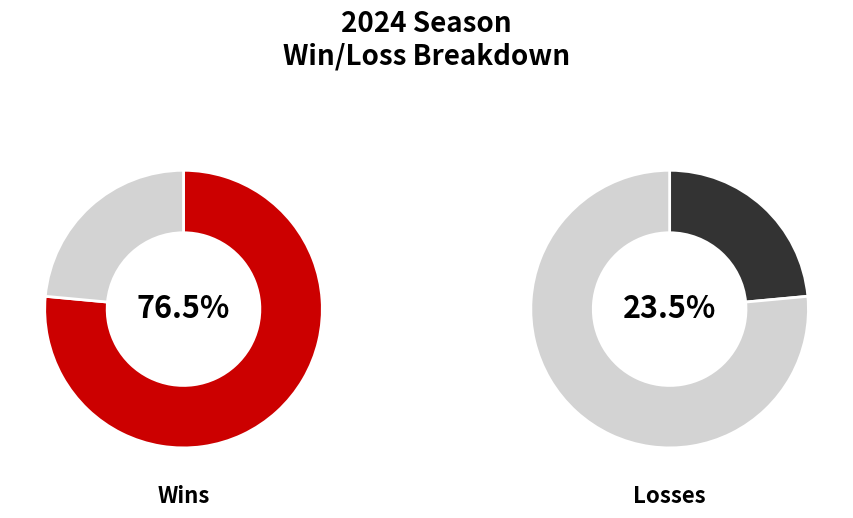

What percentage is the W slice, to the nearest percent?

76%